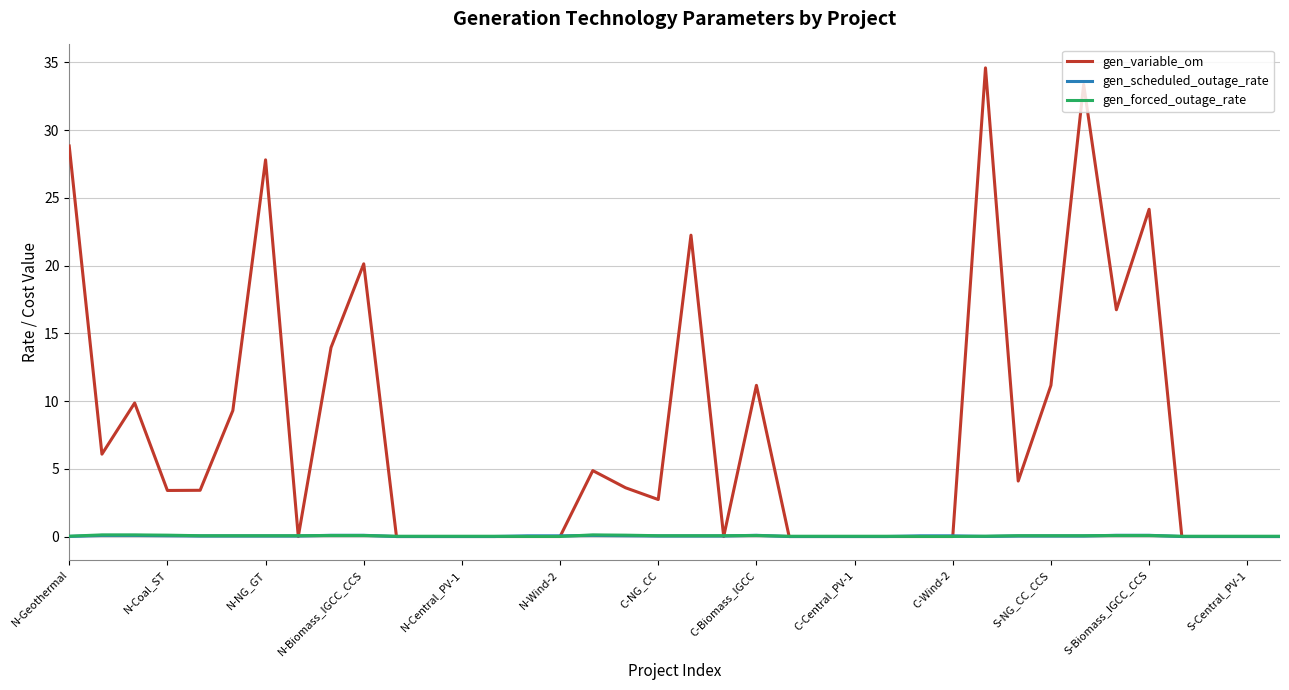

Which series has the largest range (max minus min)?

gen_variable_om